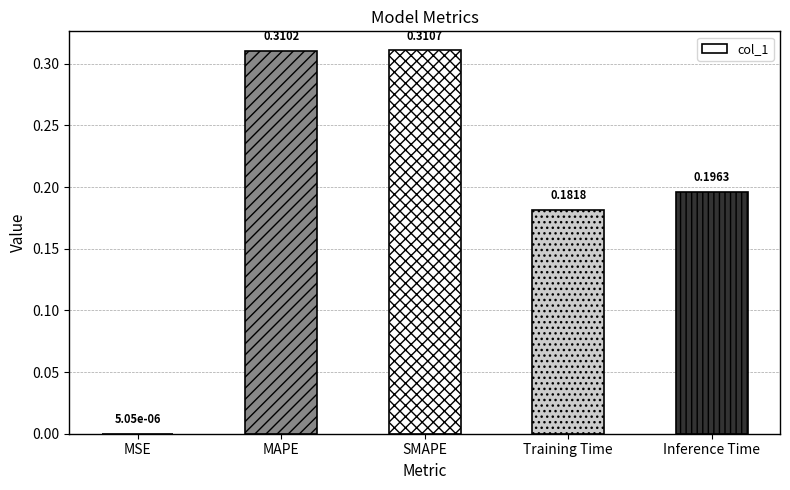

Between MAPE and MSE, which is larger?

MAPE